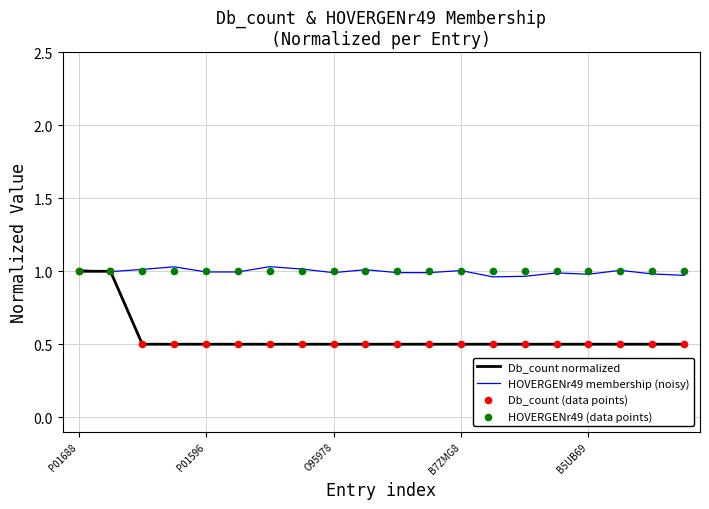

Which series has the widest spread of Y values?

Db_count normalized